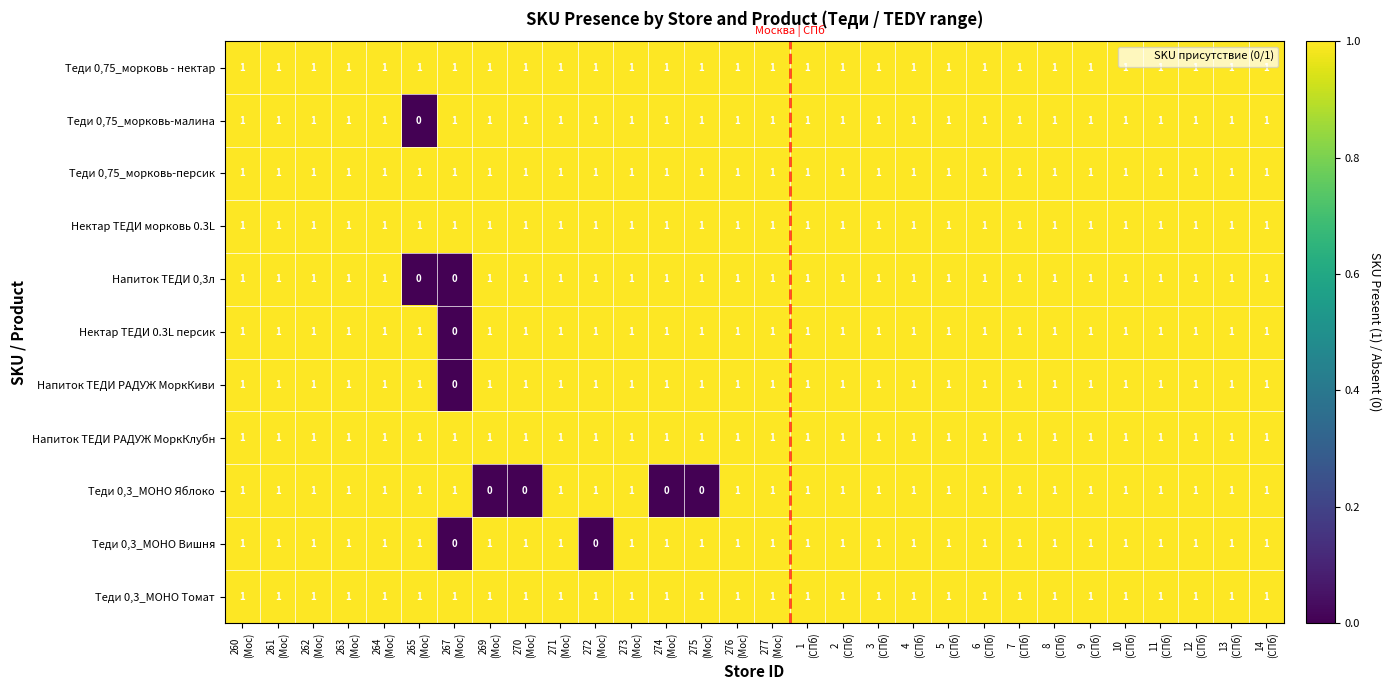

At how many categories does at least one series exceed 0?

30